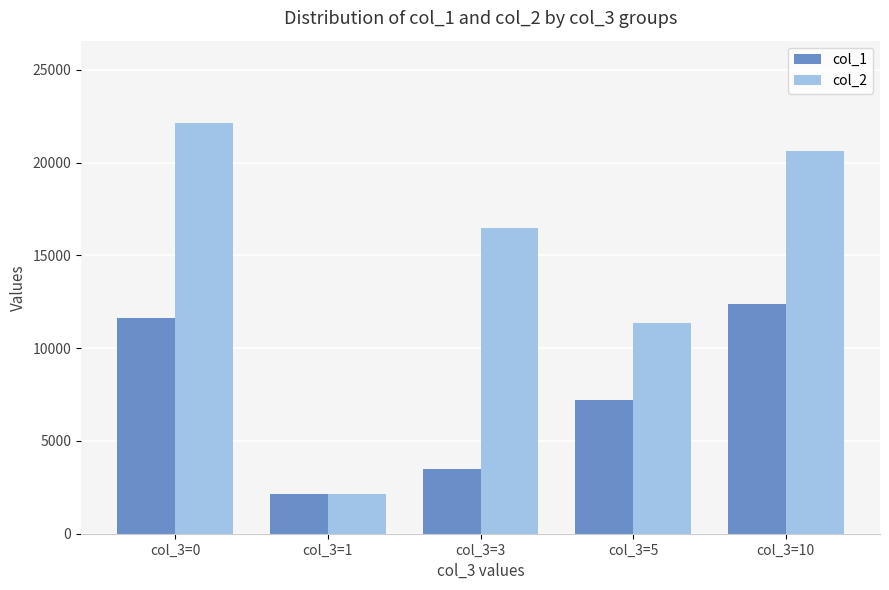

Does the chart contain stacked bars?

No